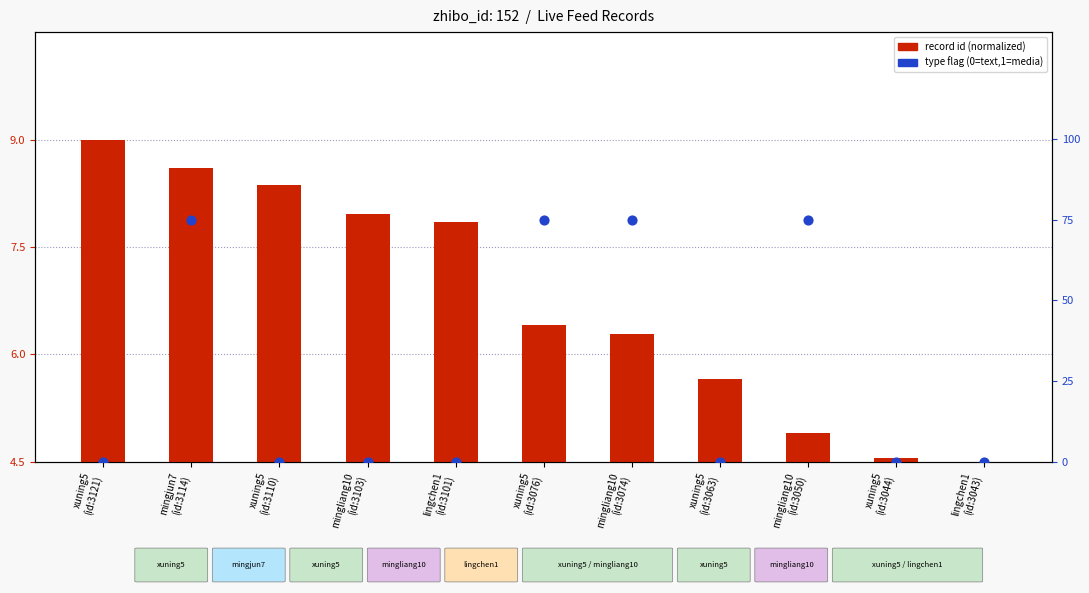

What is the total value across all series at mingjun7
(id:3114)?

83.6